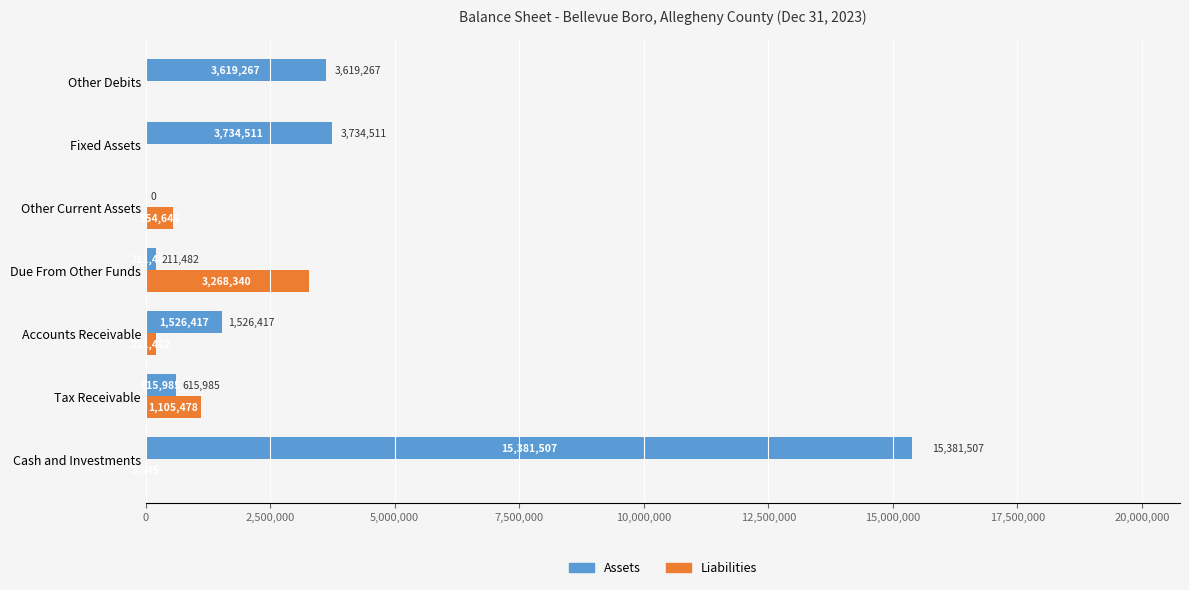

The Liabilities series shows -1317345 at Fixed Assets. True or false?

False